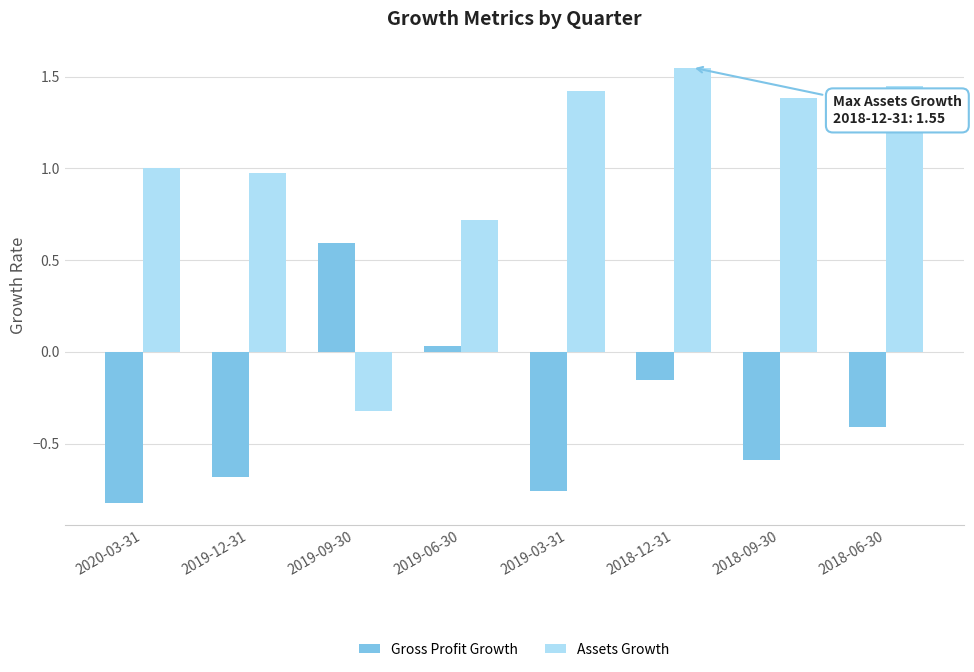

The Gross Profit Growth series shows -0.8 at 2019-03-31. True or false?

True